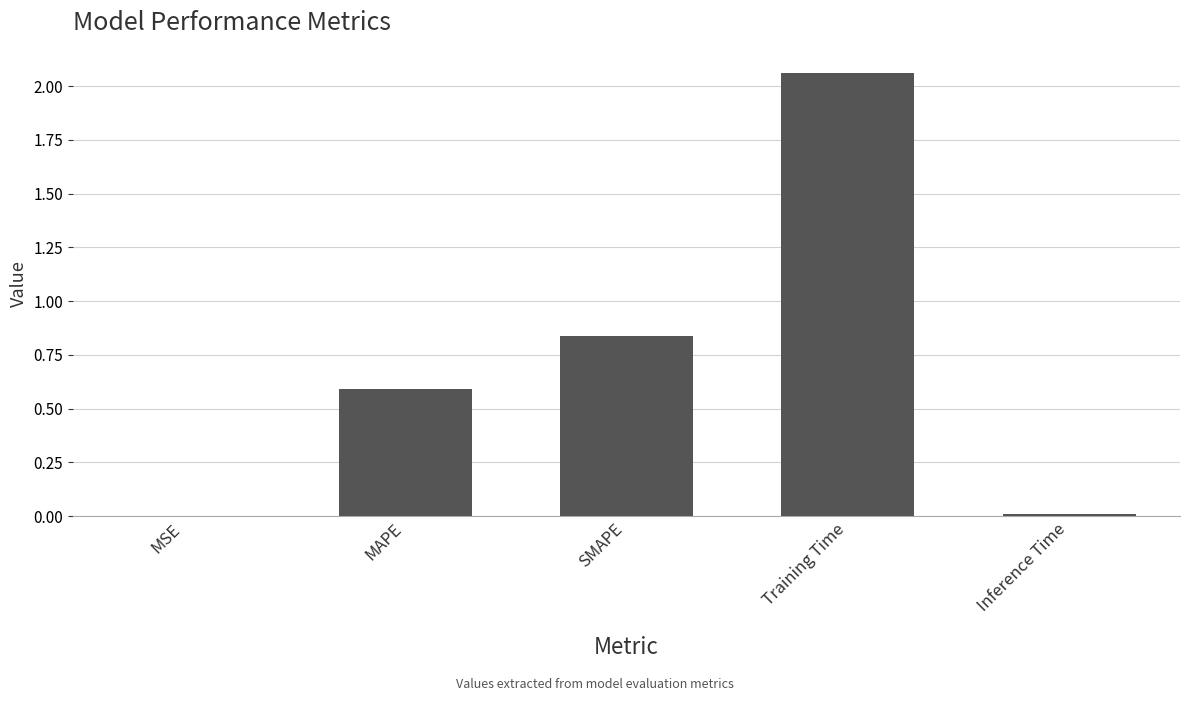

What is the ratio of the value at SMAPE to the value at Training Time?

0.4